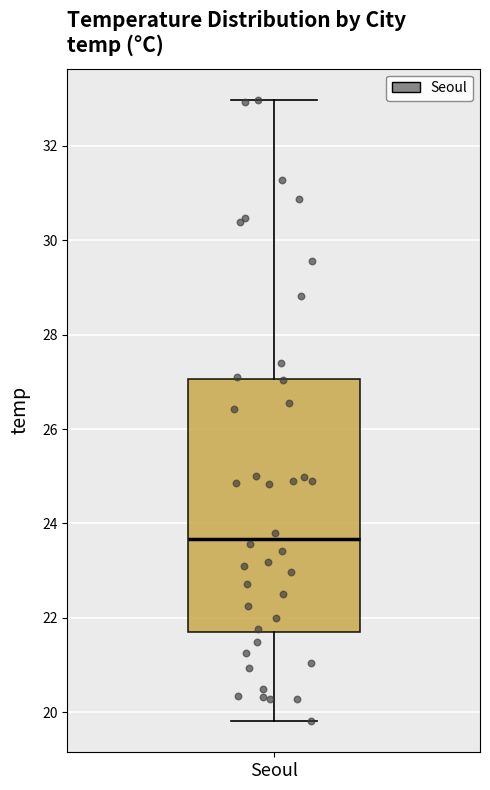

Read this box plot against the y-axis: the position of the median line, the range covered by the box, and the ends of both whiskers. The values are not printed on the chart, so give them approximately, as read against the axis.

median 23.6, box 21.6 to 27.0, whiskers 19.8 to 33.0